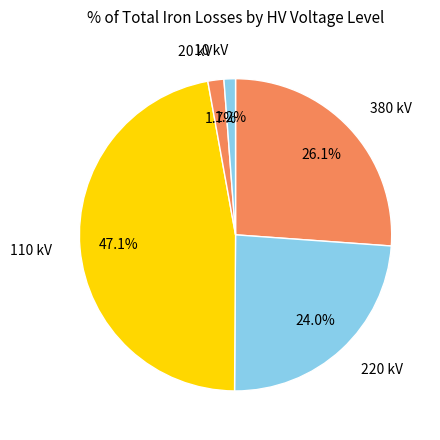

Does 220 kV account for over 50% of the chart?

No